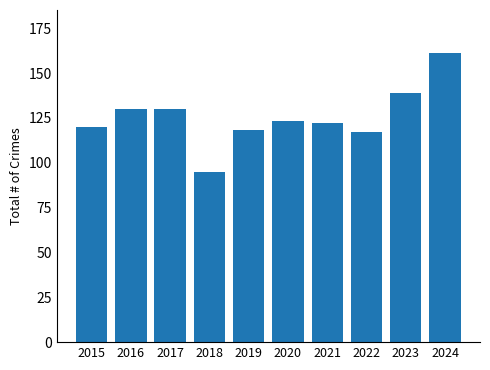

What is the difference between the maximum and minimum values?

66